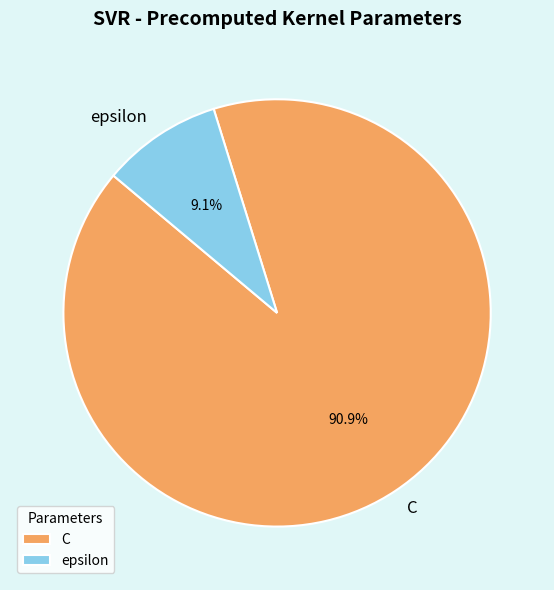

To the nearest percent, what is the difference between the epsilon and C slice percentages?

82%